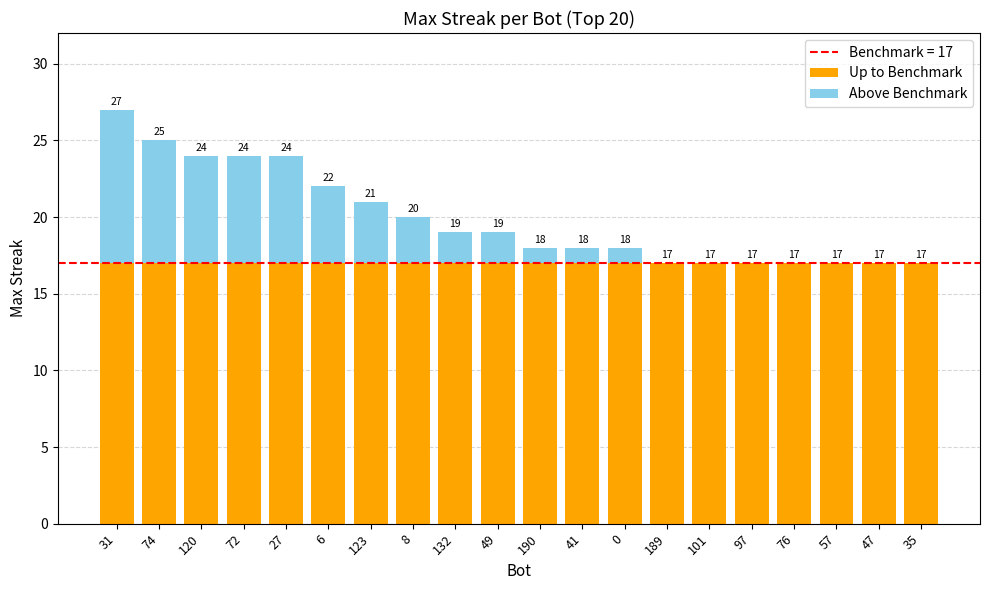

Are the bars horizontal?

No